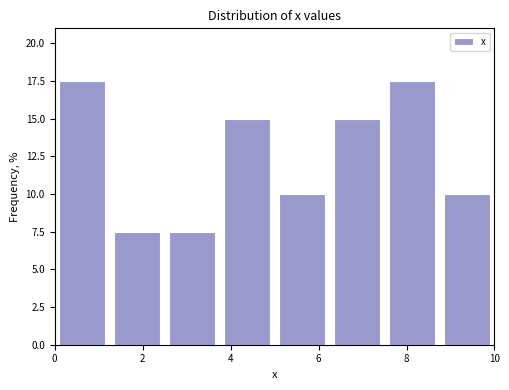

Reading left to right, transcribe this chart: for each bar, give the range it covers on the x-axis and its height. Neither the bar edges nor the heights are printed on the chart, so give them approximately, as read against the axes.

0.00 to 1.25: 17.5
1.25 to 2.50: 7.5
2.50 to 3.75: 7.5
3.75 to 5.00: 15.0
5.00 to 6.25: 10.0
6.25 to 7.50: 15.0
7.50 to 8.75: 17.5
8.75 to 10.00: 10.0